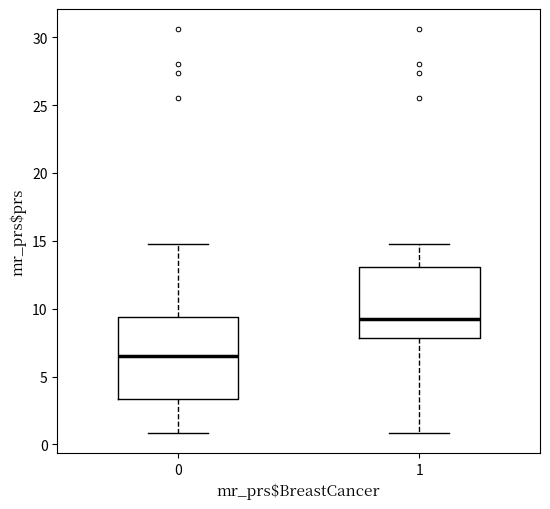

Reading left to right, transcribe this box plot: for each box, give where its median line is, the range the box spans, and where its two whiskers end, as read against the y-axis. The values are not printed on the chart, so give them approximately, as read against the axis.

0: median 6.5, box 3.5 to 9.5, whiskers 1.0 to 14.5
1: median 9.0, box 8.0 to 13.0, whiskers 1.0 to 14.5